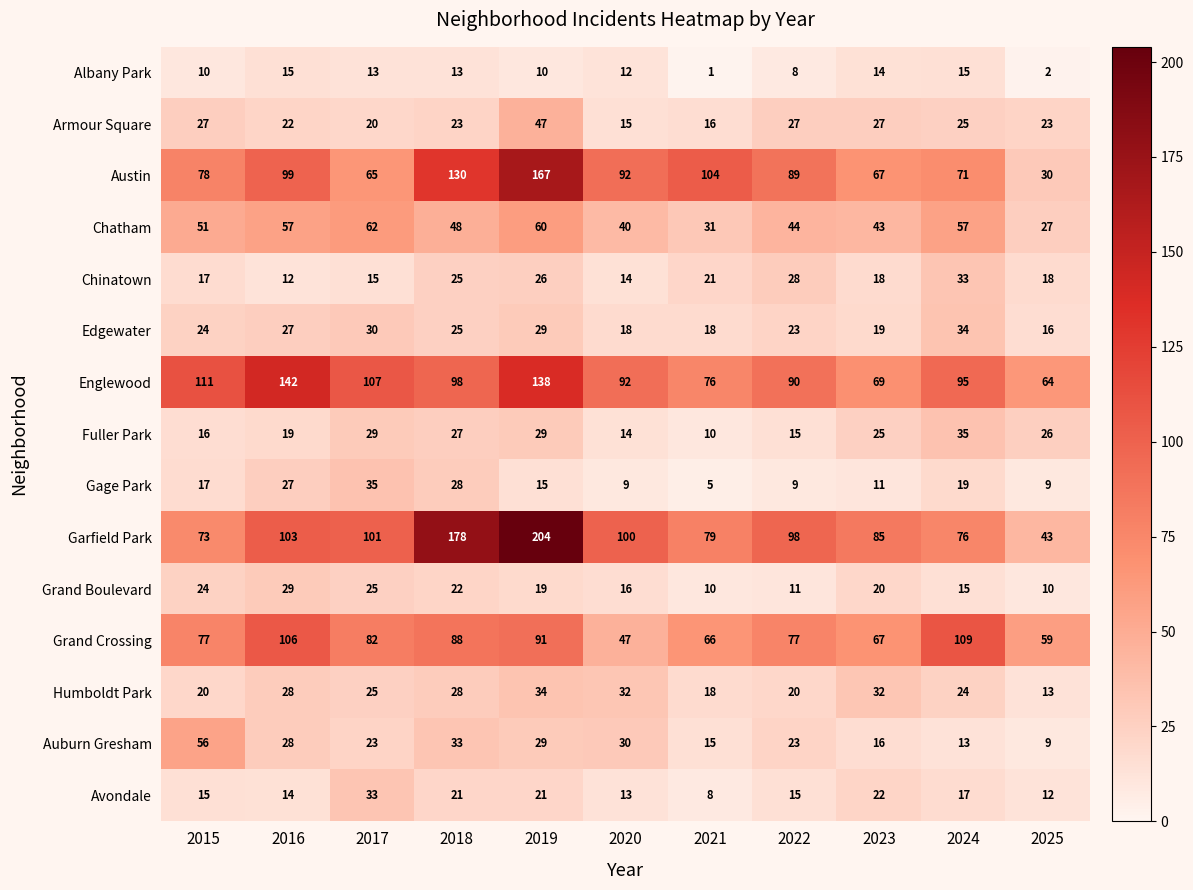

Between 2016 and 2021, which series saw the biggest shift?

Englewood